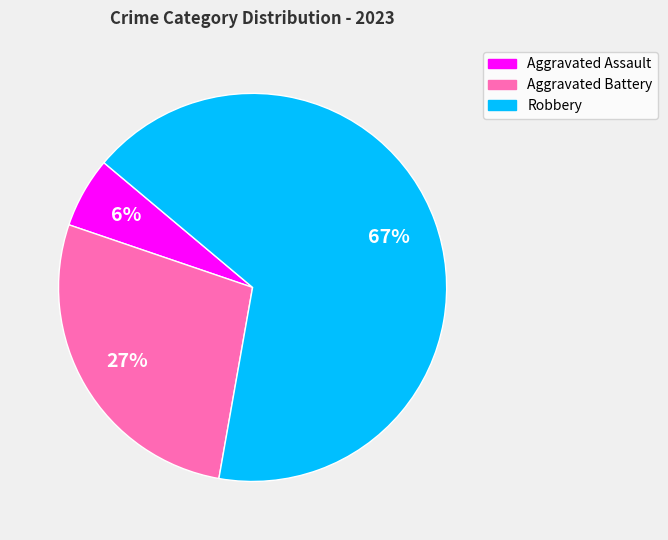

To the nearest percent, what is the average slice percentage?

33%